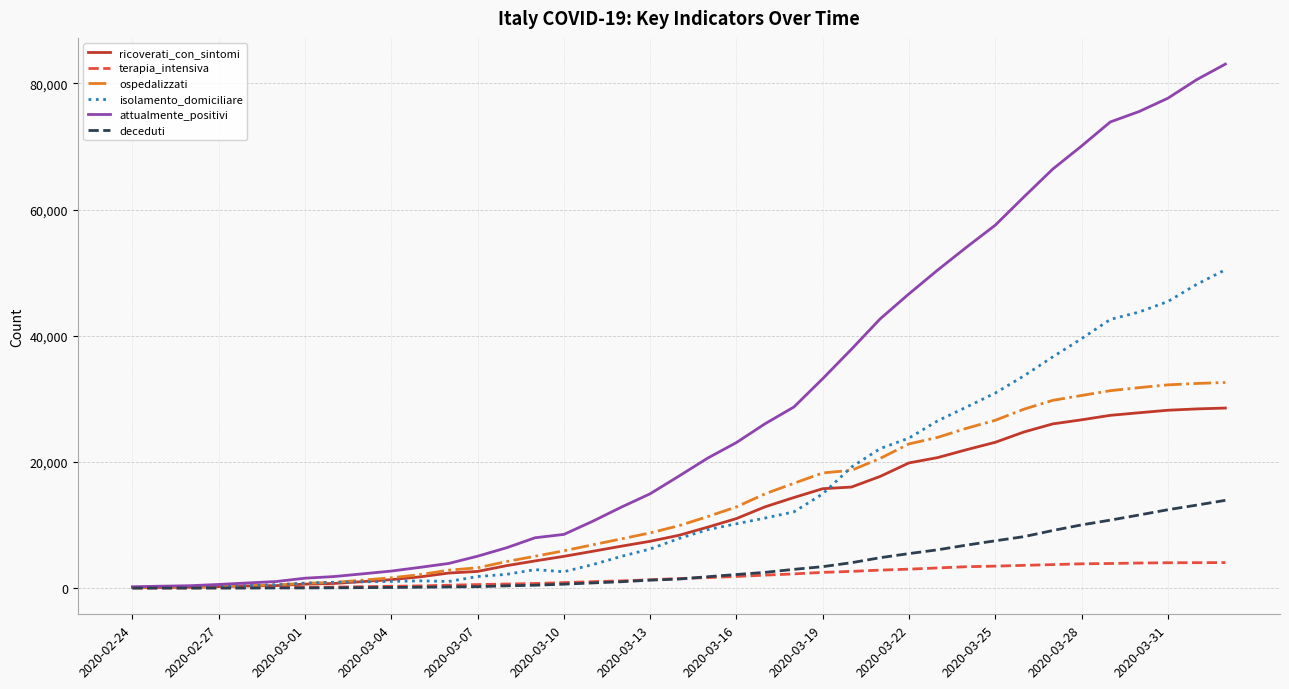

What is the difference between the second highest and minimum values in the attualmente_positivi series?

80351